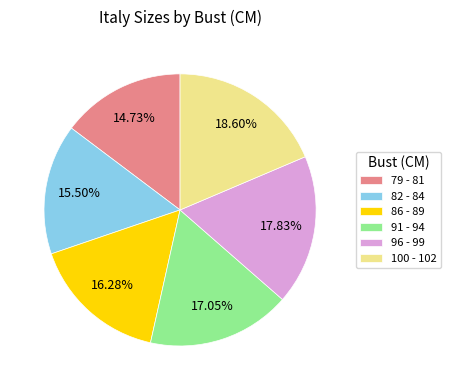

To the nearest percent, what is the combined percentage of 100 - 102 and 82 - 84?

34%